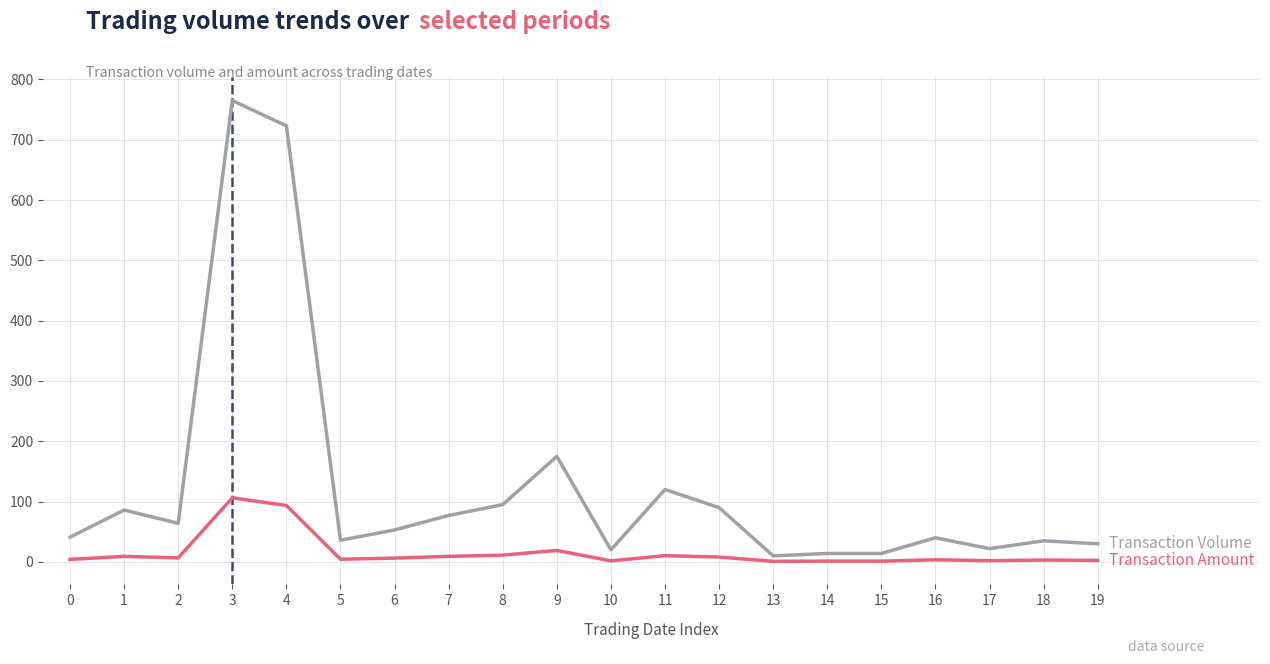

At which category is the sum across all series the highest?

3